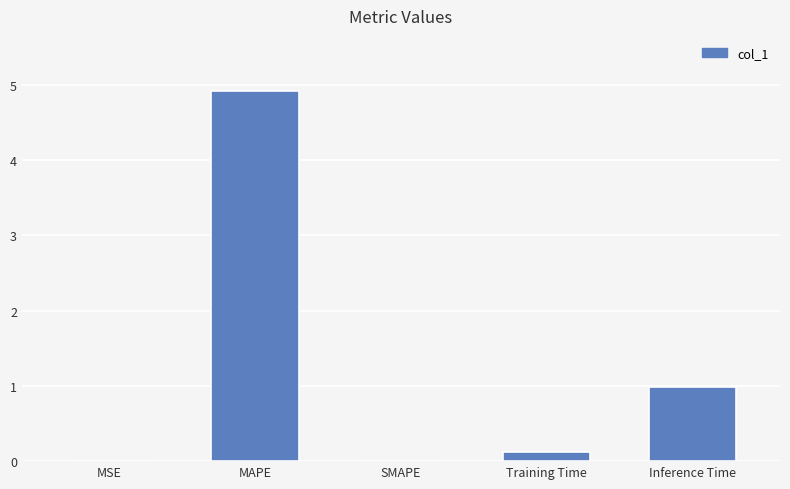

What is the approximate value at Inference Time?

1.0